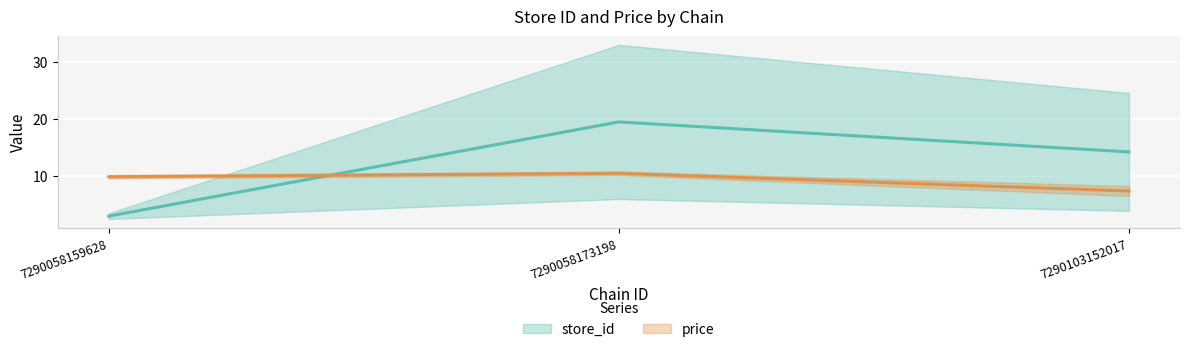

Between 7290103152017 and 7290103152017, which is larger?

7290103152017